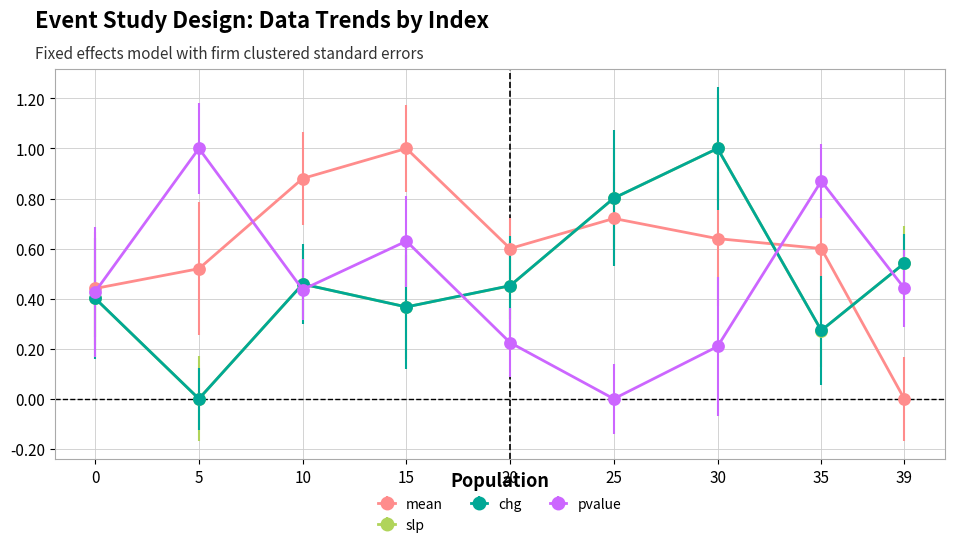

Reading left to right, extract all data points from this chart.

mean: 0=0.4	5=0.5	10=0.9	15=1.0	20=0.6	25=0.7	30=0.6	35=0.6	39=0.0
slp: 0=0.4	5=0.0	10=0.5	15=0.4	20=0.5	25=0.8	30=1.0	35=0.3	39=0.5
chg: 0=0.4	5=0.0	10=0.5	15=0.4	20=0.5	25=0.8	30=1.0	35=0.3	39=0.5
pvalue: 0=0.4	5=1.0	10=0.4	15=0.6	20=0.2	25=0.0	30=0.2	35=0.9	39=0.4